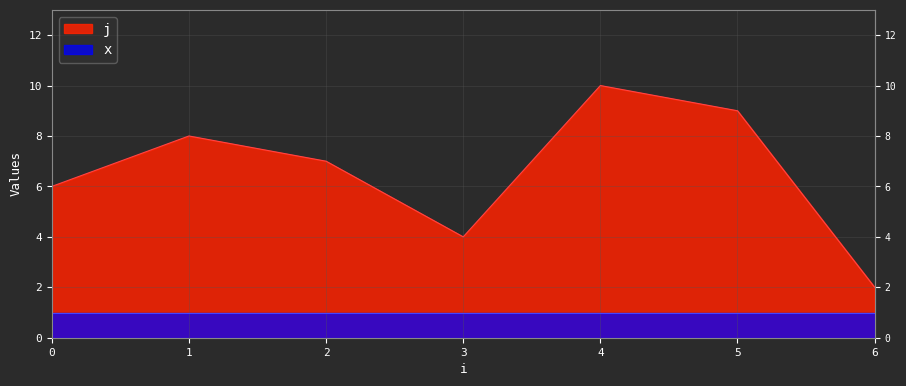

How many interior local valleys (lower than both neighbors) does the data have?

1